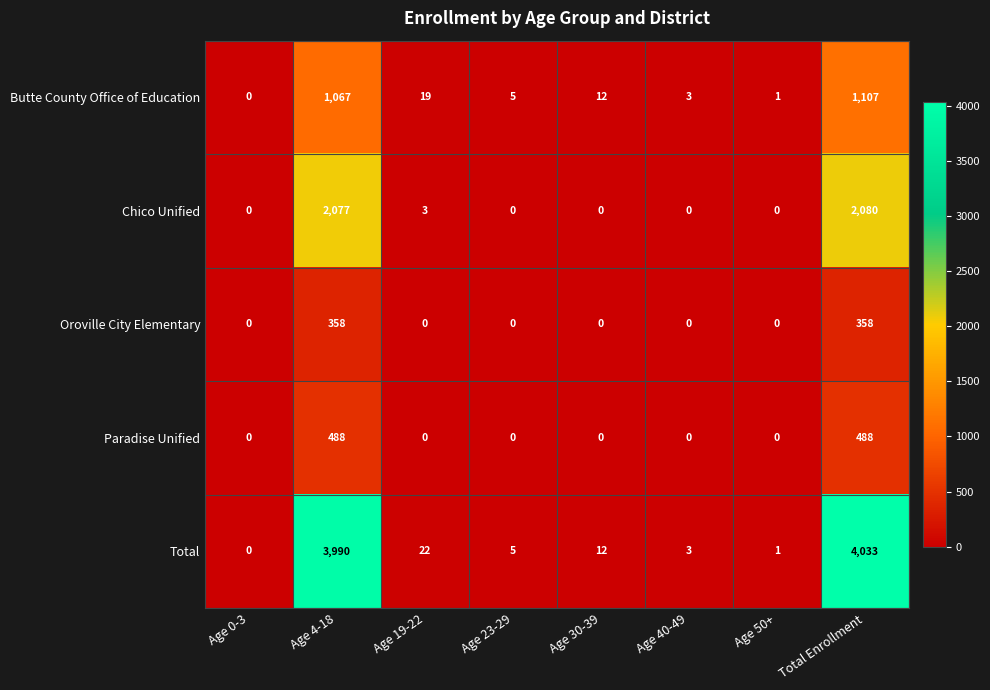

List the series in order of their peak value, lowest first.

Oroville City Elementary, Paradise Unified, Butte County Office of Education, Chico Unified, Total